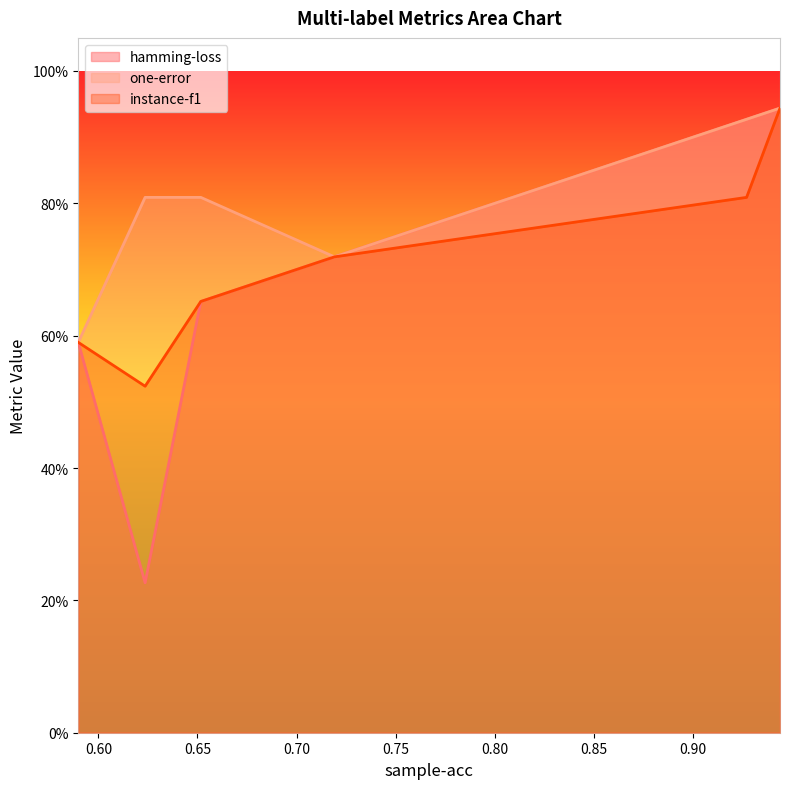

True or false: one-error has a value of 1.0 at 0.5898876404494382.

False